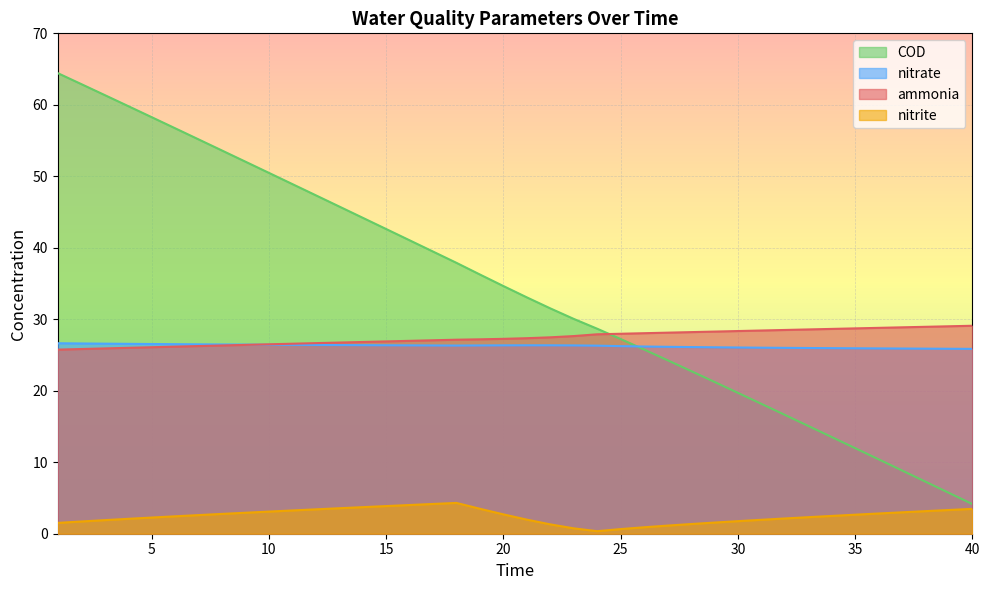

What value does the COD series have at 15?

42.6